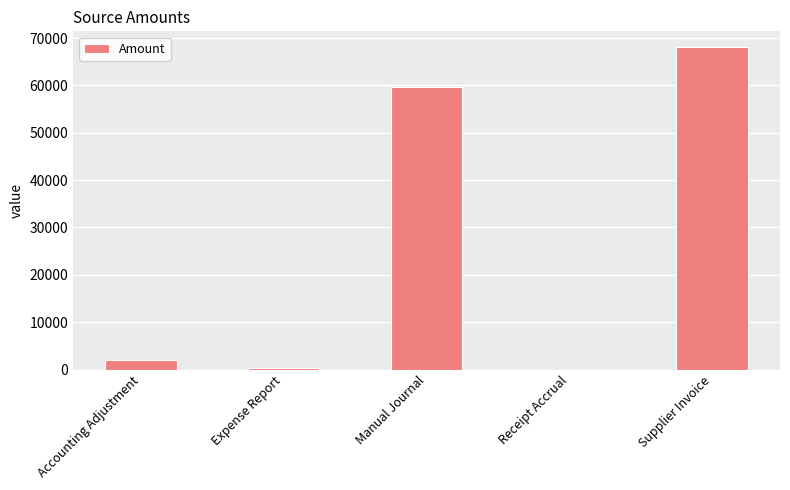

What value does the data have at Supplier Invoice?

68032.1